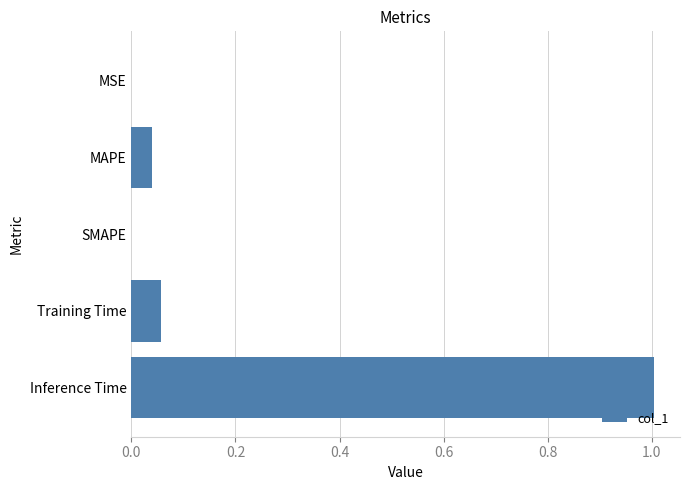

What is the maximum value shown in the chart?

1.0